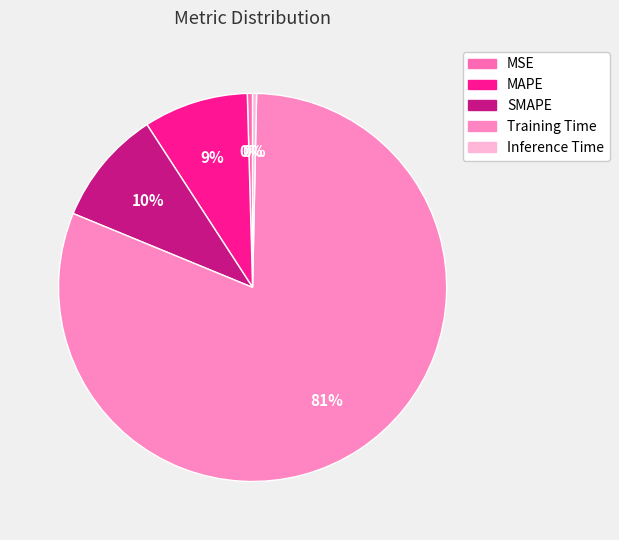

How many segments does this pie chart have?

5